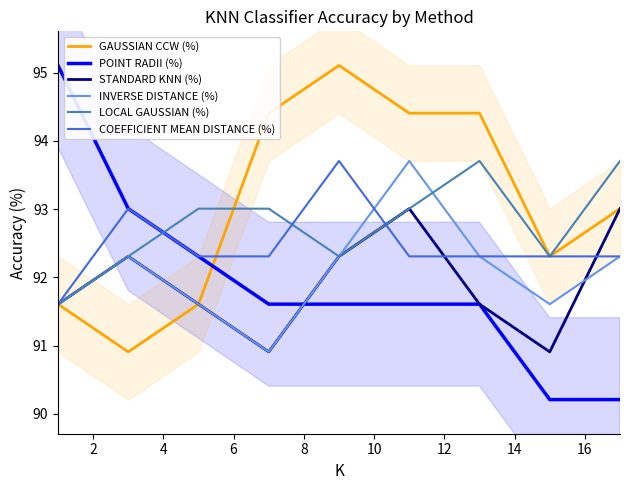

What is the average value of the COEFFICIENT MEAN DISTANCE (%) series?

92.5